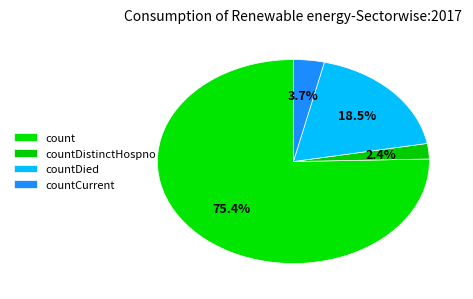

To the nearest percent, what percentage of the pie is count?

75%